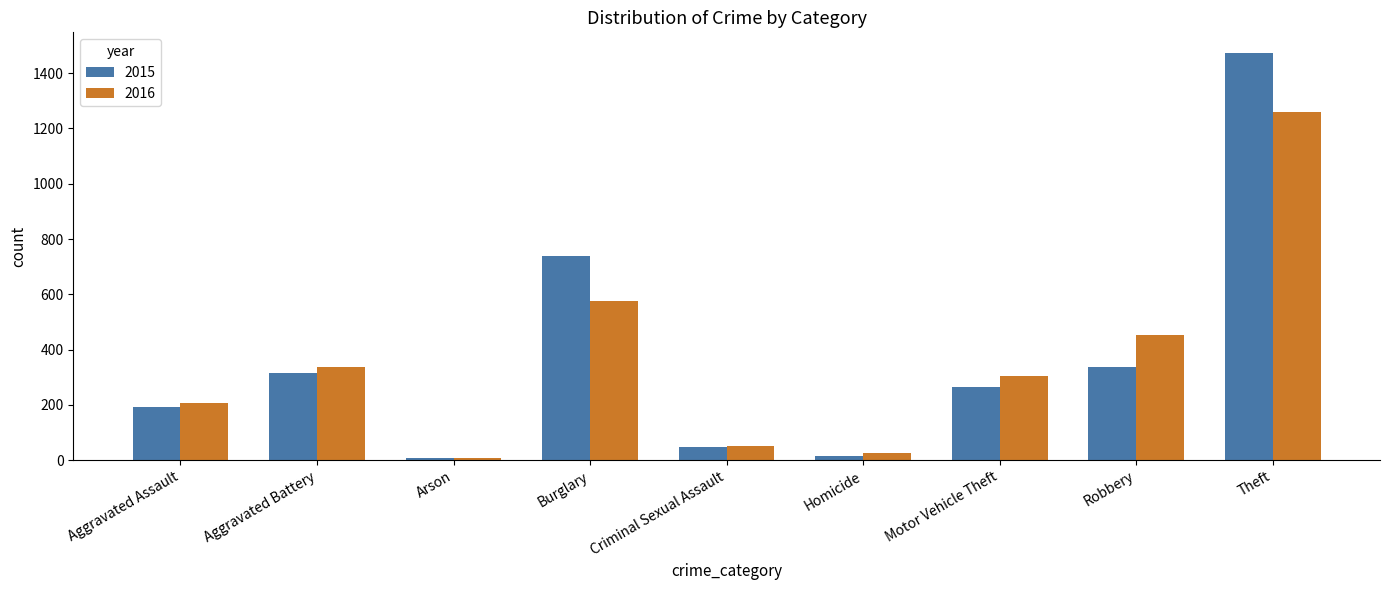

Which series changed the most between Burglary and Criminal Sexual Assault?

2015